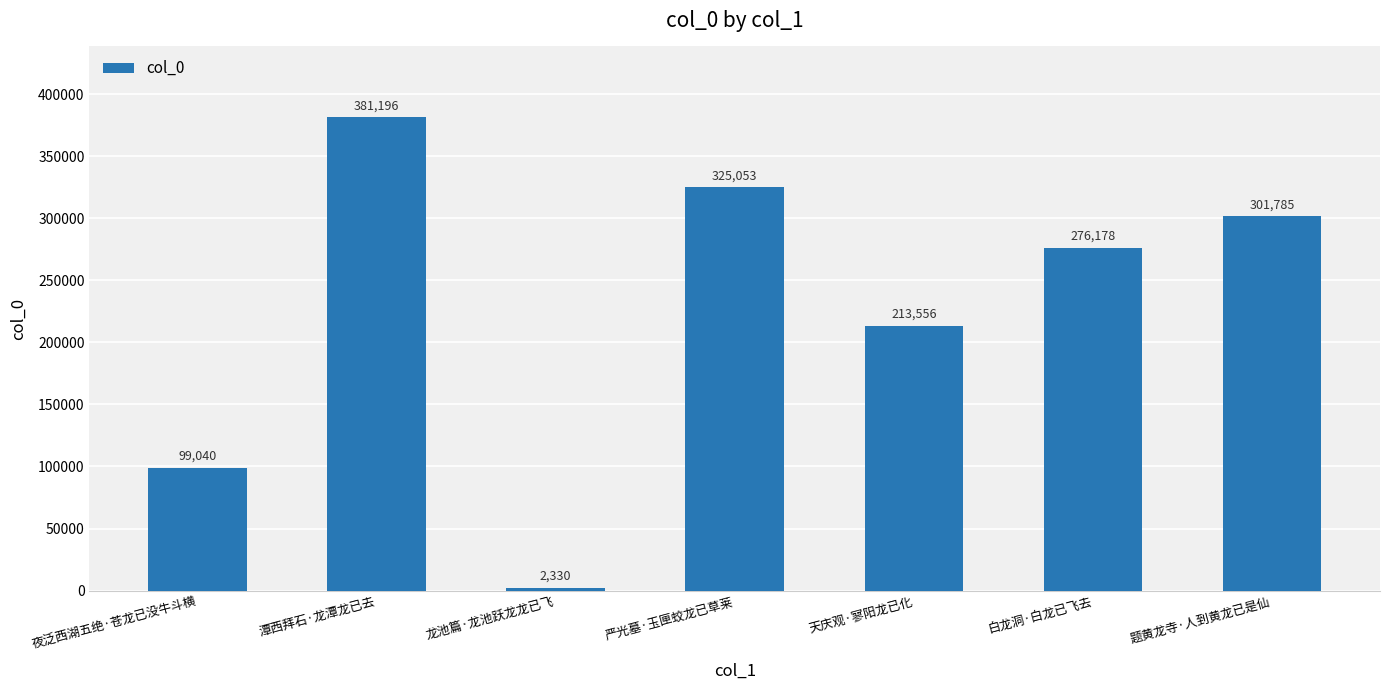

Approximately how many times larger is the value at 严光墓·玉匣蛟龙已草莱 compared to 题黄龙寺·人到黄龙已是仙?

1.1